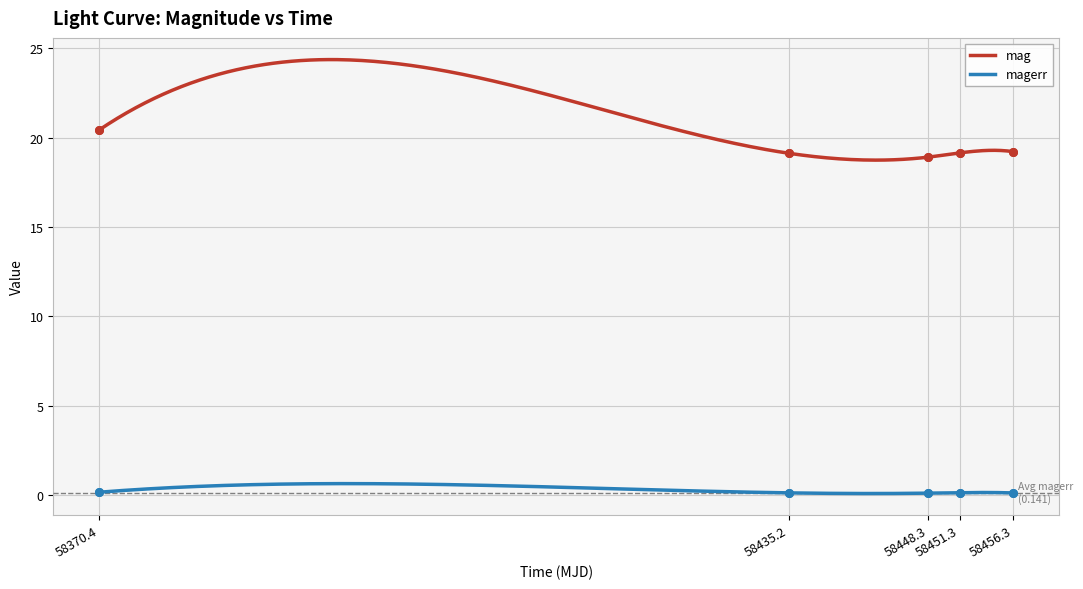

True or false: mag and magerr intersect in this chart.

False